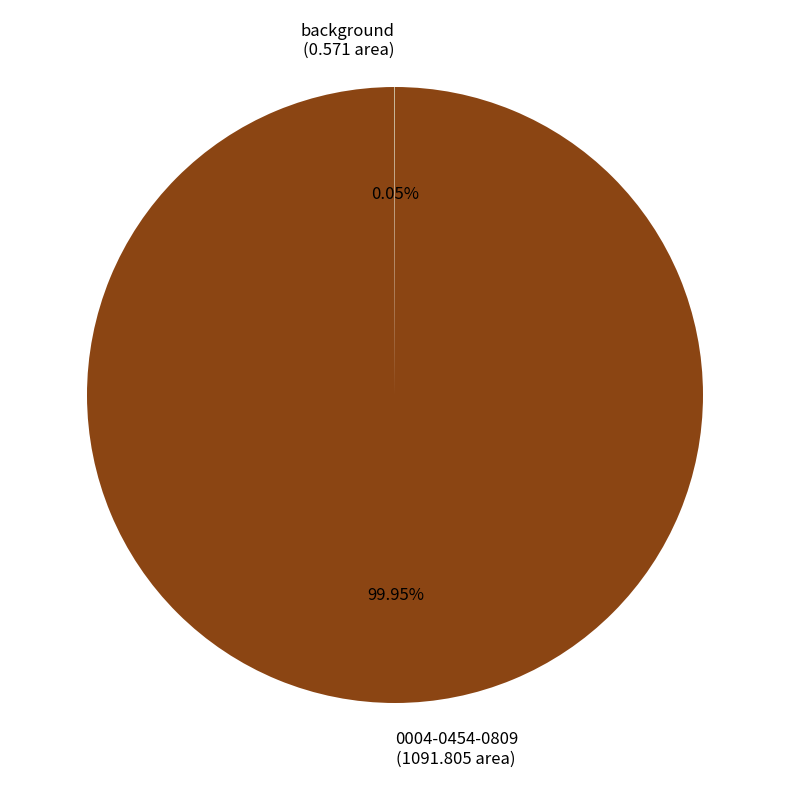

What is the majority slice?

0004-0454-0809